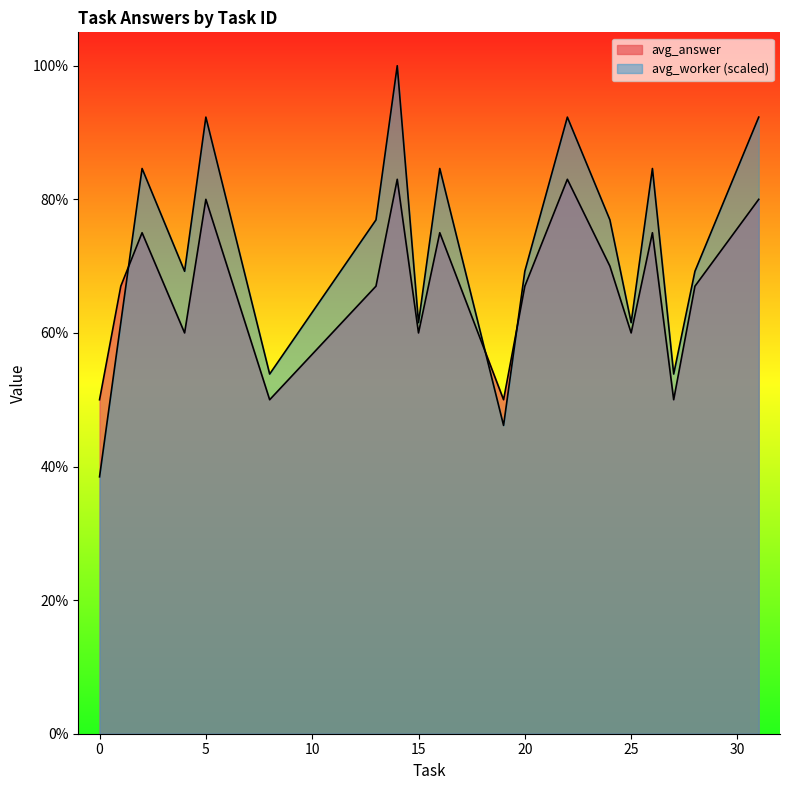

Reading right to left, what are all the values shown in this chart?

avg_answer: 0.8	0.7	0.5	0.8	0.6	0.7	0.8	0.7	0.5	0.8	0.6	0.8	0.7	0.5	0.8	0.6	0.8	0.7	0.5
avg_worker: 0.9	0.7	0.5	0.8	0.6	0.8	0.9	0.7	0.5	0.8	0.6	1.0	0.8	0.5	0.9	0.7	0.8	0.6	0.4